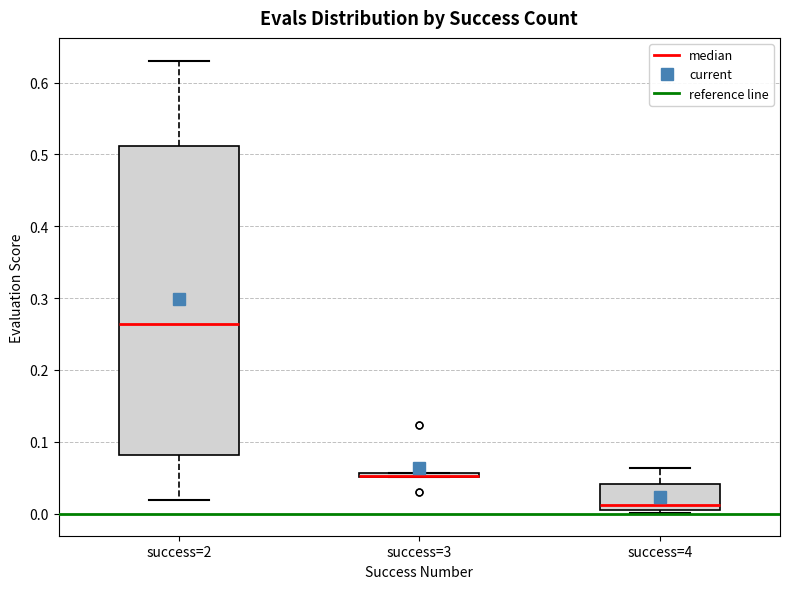

Which box is the tallest, from its lower edge to its upper edge?

success=2